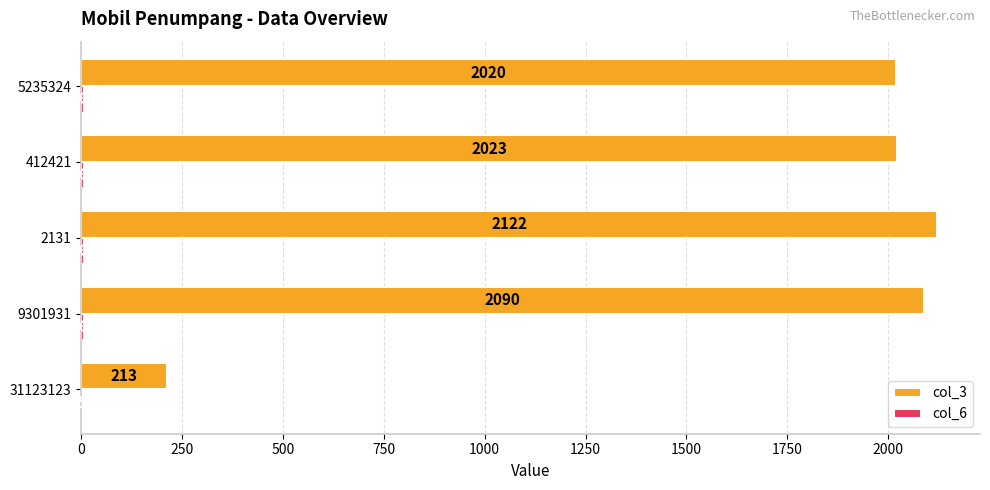

The value of col_3 at 5235324 is 2020. True or false?

True